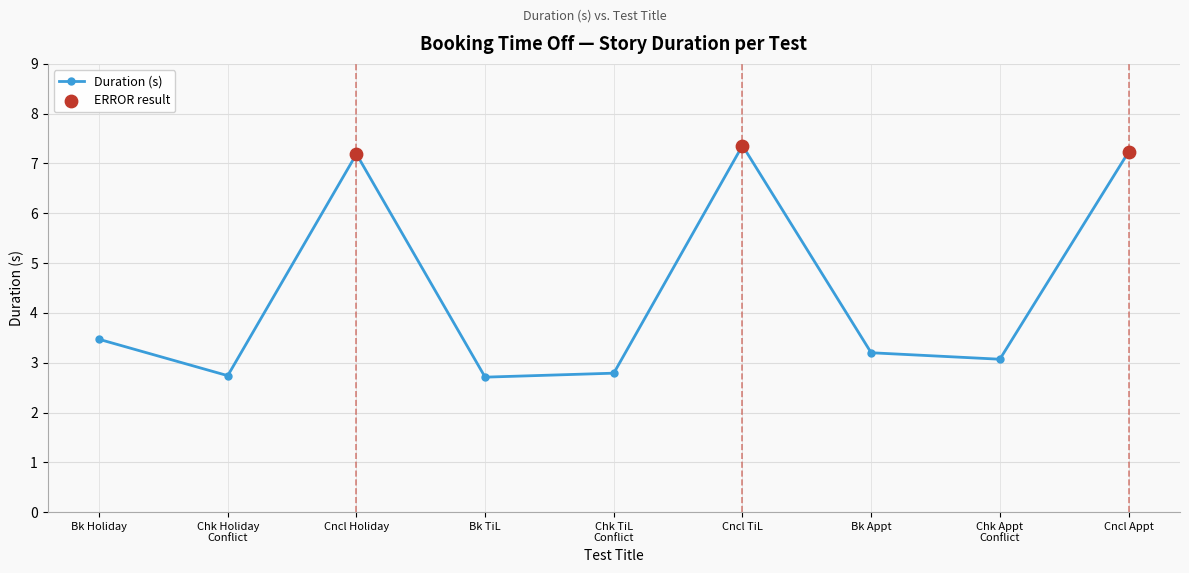

Which has a higher value, Bk TiL or Cncl TiL?

Cncl TiL